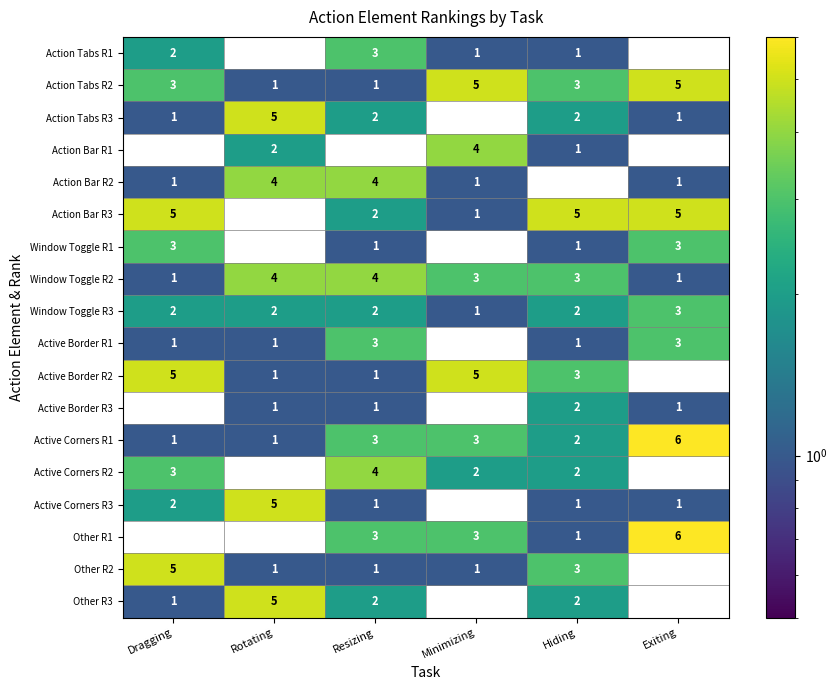

At which category is the sum across all series the highest?

Resizing